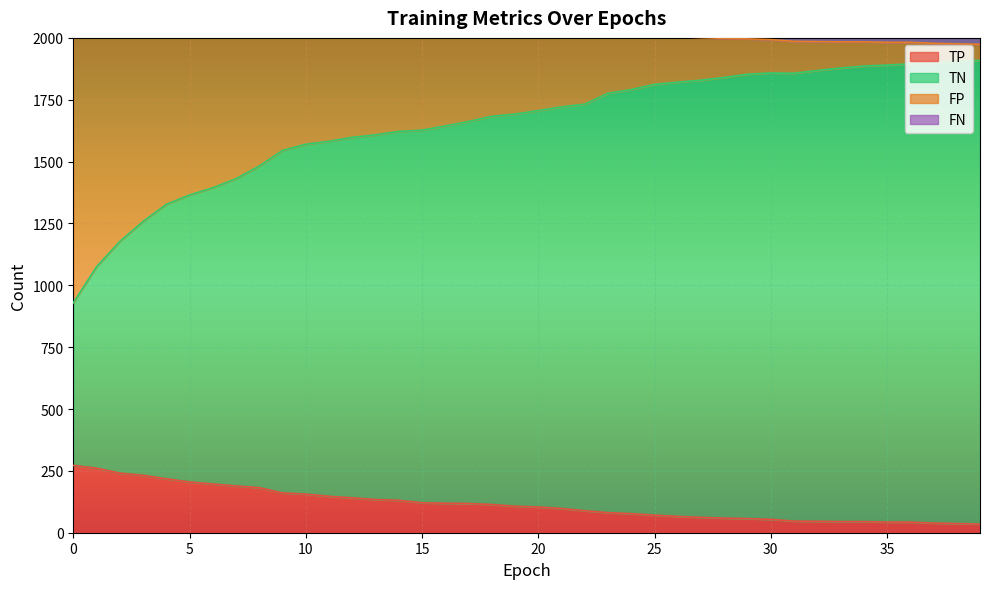

Which series changed the most between 25 and 36?

TN